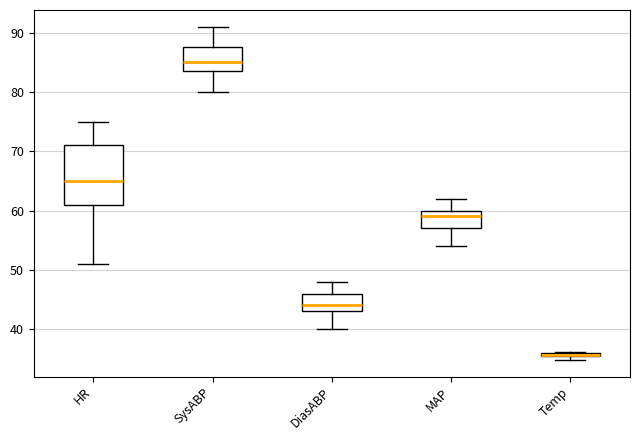

Where is the upper edge of the box for SysABP on the y-axis? The values are not printed on the chart, so give them approximately, as read against the axis.

88